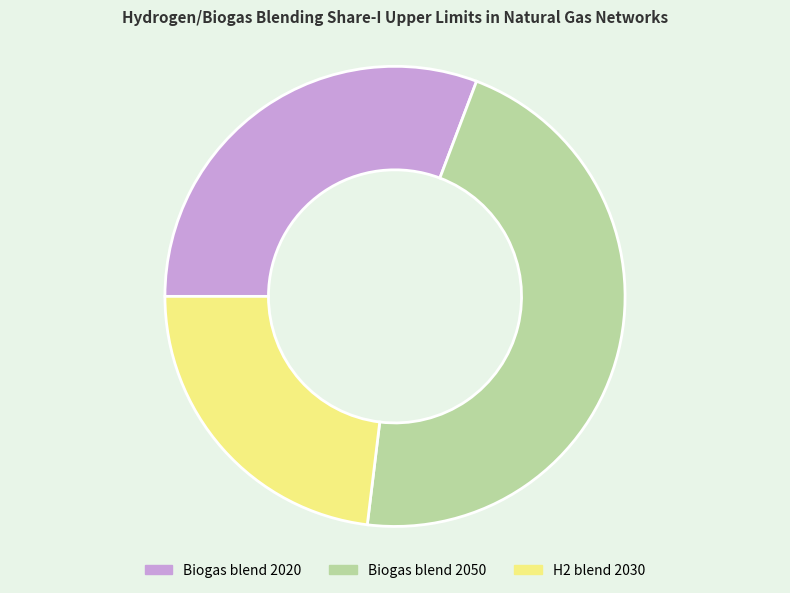

Which category has the smallest portion of the pie?

H2 blend 2030